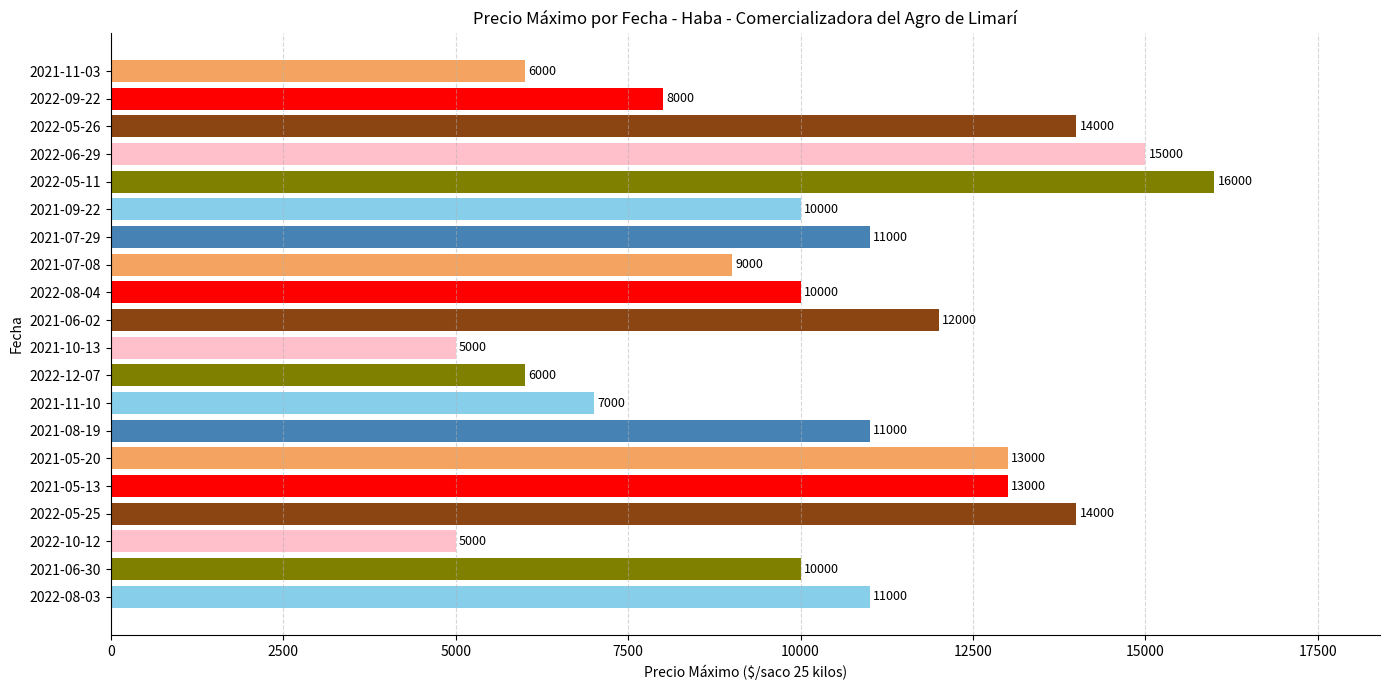

How many data points does each series have?

20